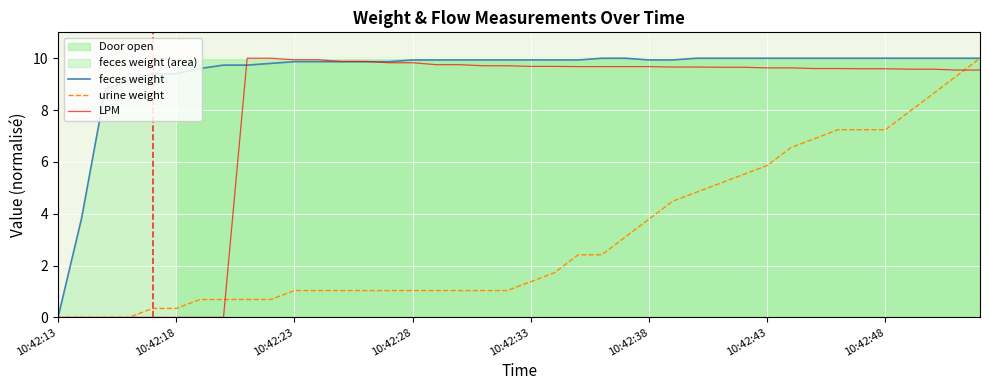

List the series in order of their overall mean, lowest first.

urine weight, LPM, feces weight